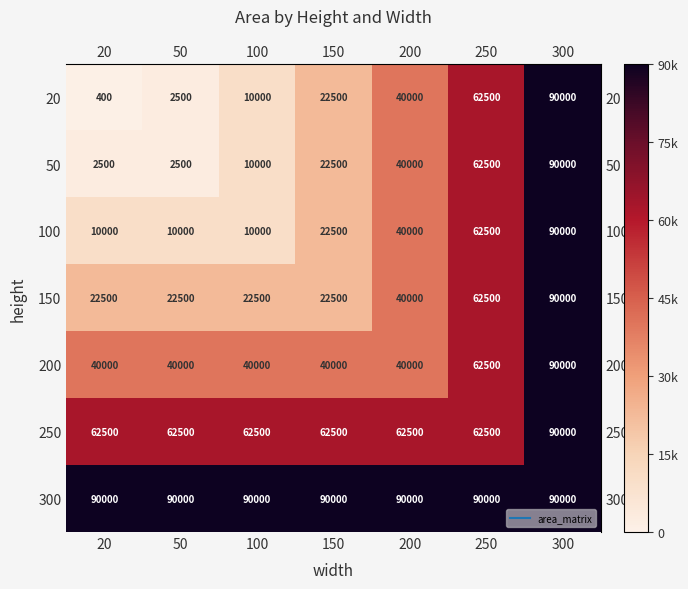

What is the sum of the 200 values at 250 and 50?

102500